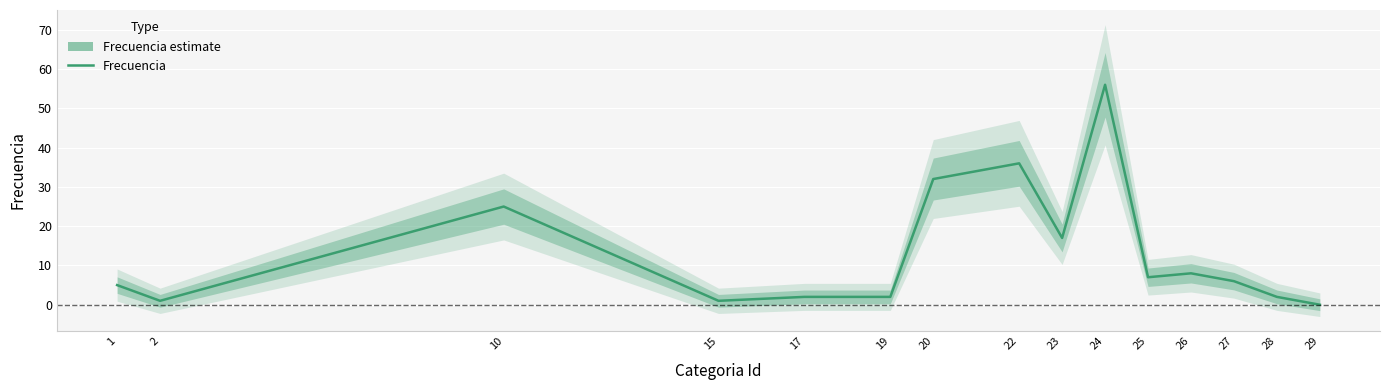

How many points are higher than both their immediate neighbors (excluding endpoints)?

4